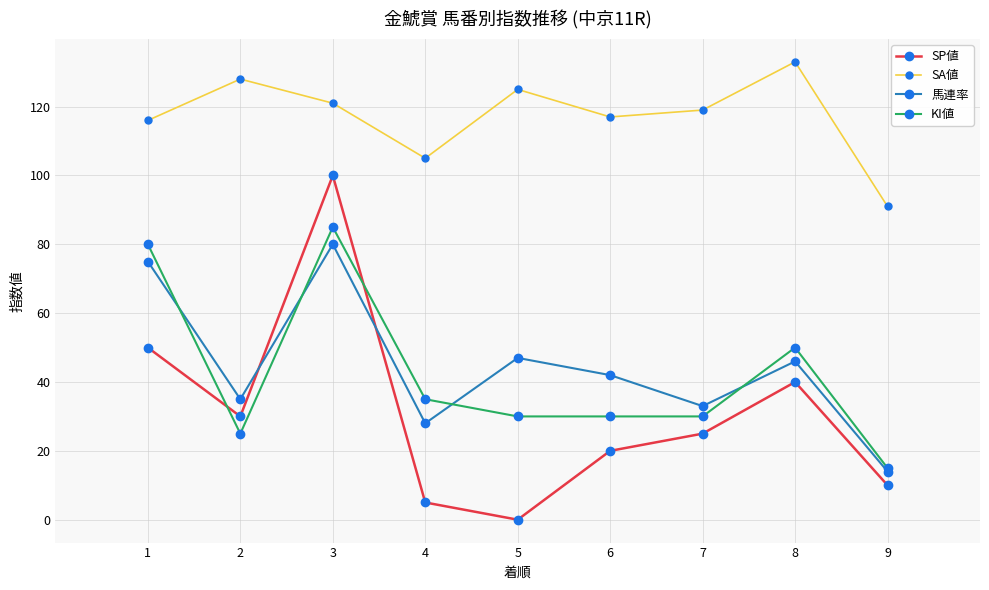

How many interior local peaks does the SP値 series have?

2